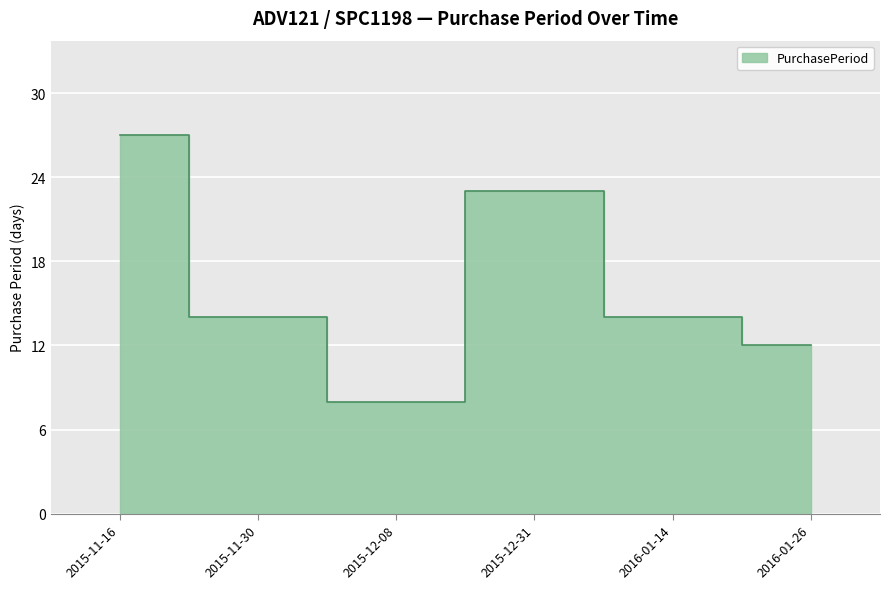

How many categories are shown in the chart?

6